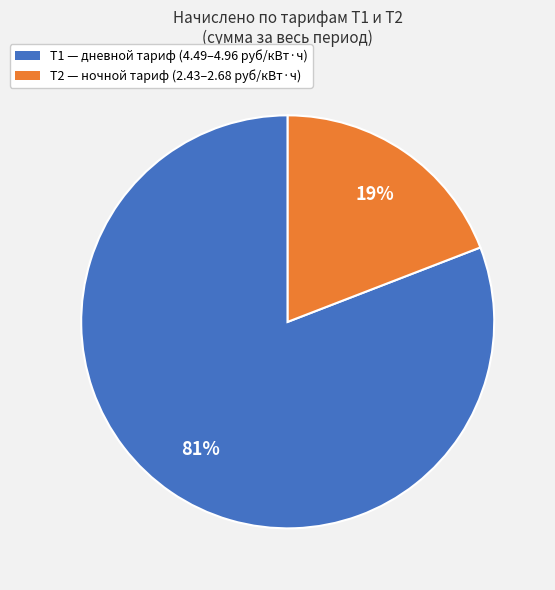

To the nearest percent, what portion does Т1 represent?

81%